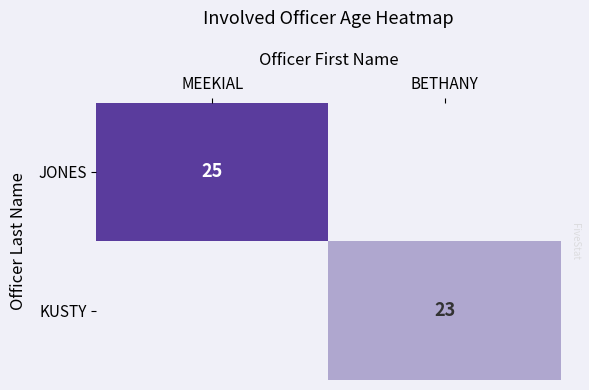

How many categories are shown in the chart?

2